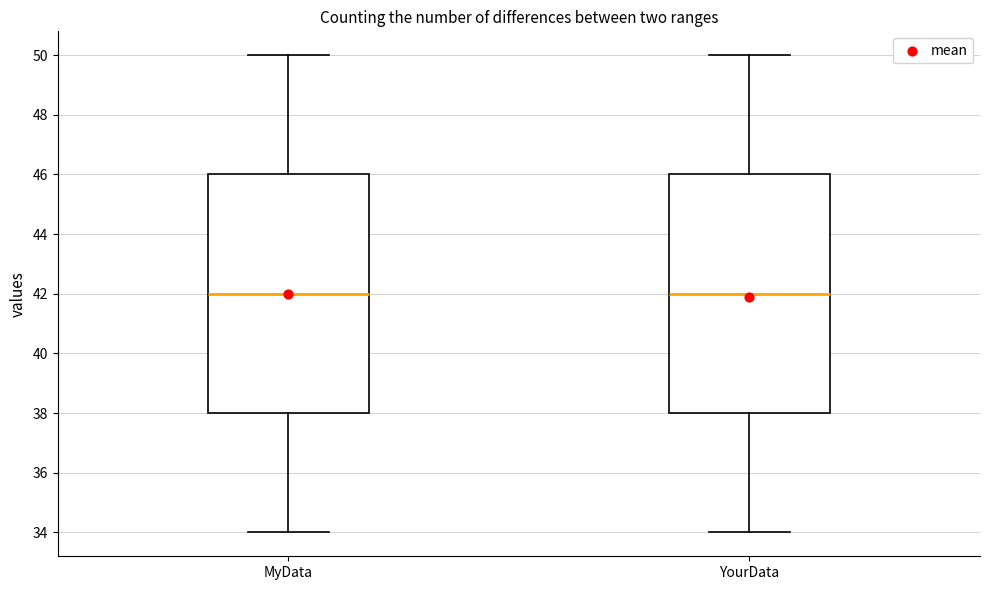

Reading left to right, transcribe this box plot: for each box, give where its median line is, the range the box spans, and where its two whiskers end, as read against the y-axis. The values are not printed on the chart, so give them approximately, as read against the axis.

MyData: median 42, box 38 to 46, whiskers 34 to 50
YourData: median 42, box 38 to 46, whiskers 34 to 50